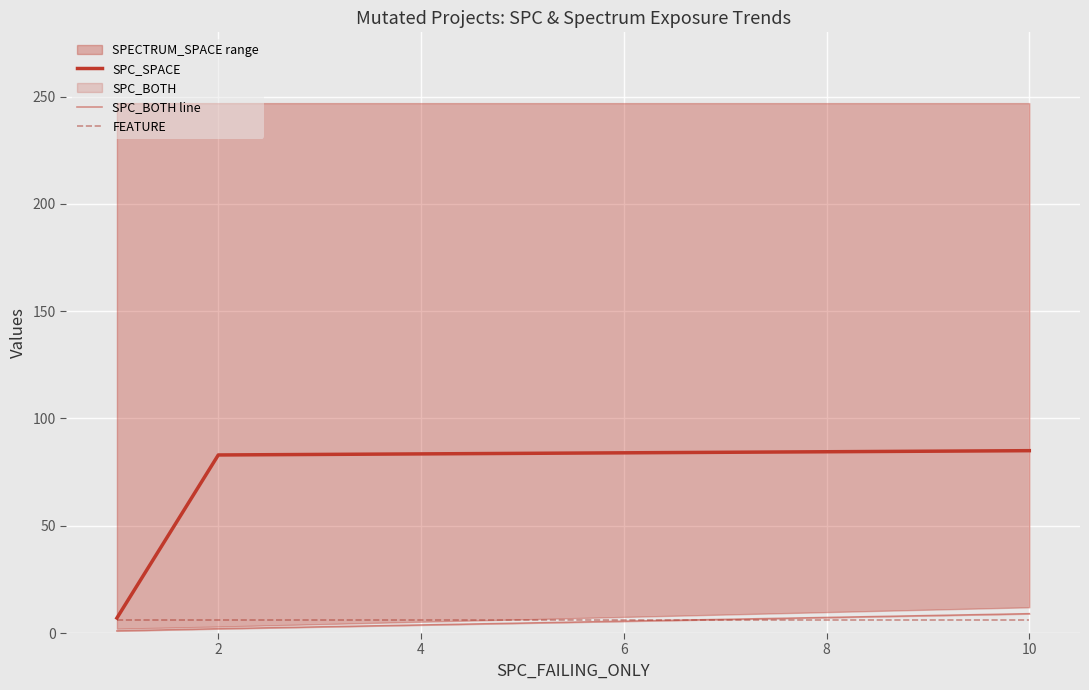

The value of FEATURE at 4 is 6. True or false?

True